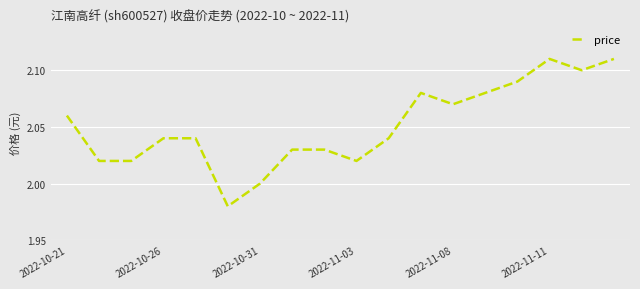

Does the chart have visible grid lines?

Yes